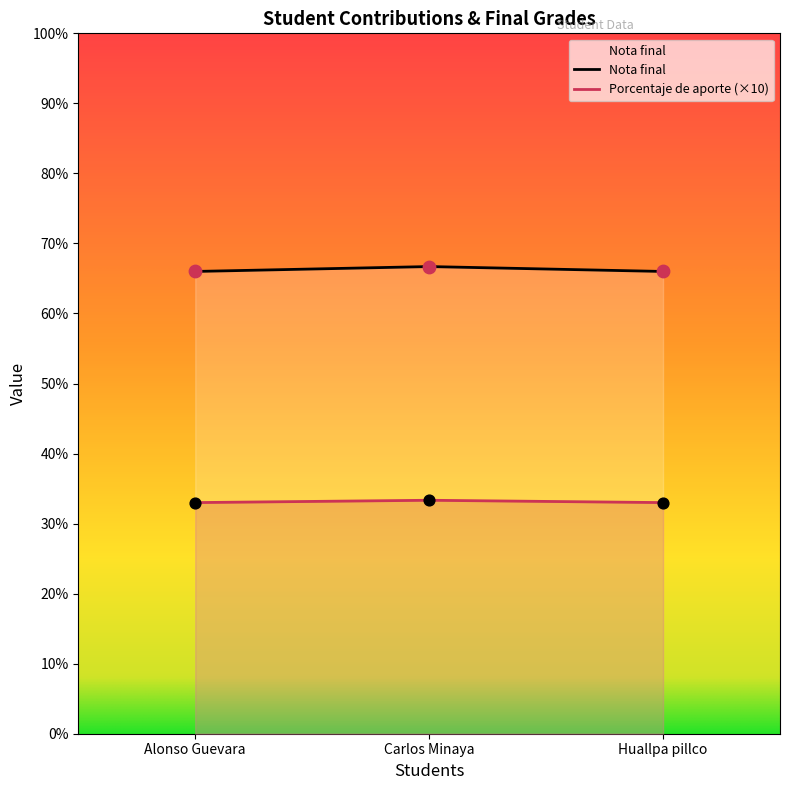

What is the total value across all series at Carlos Minaya?

13.3